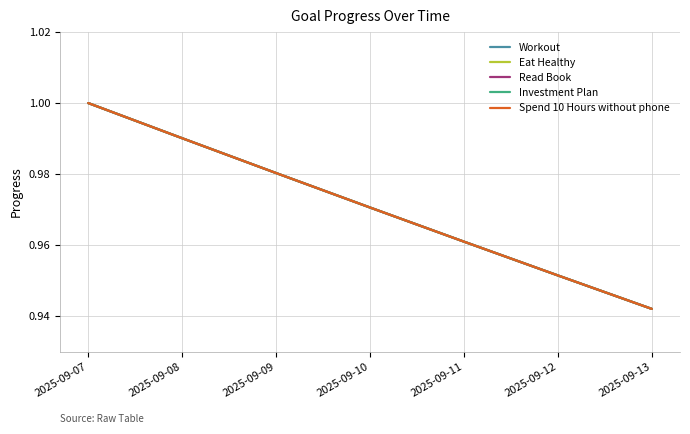

Does the chart display data point markers on the line(s)?

No